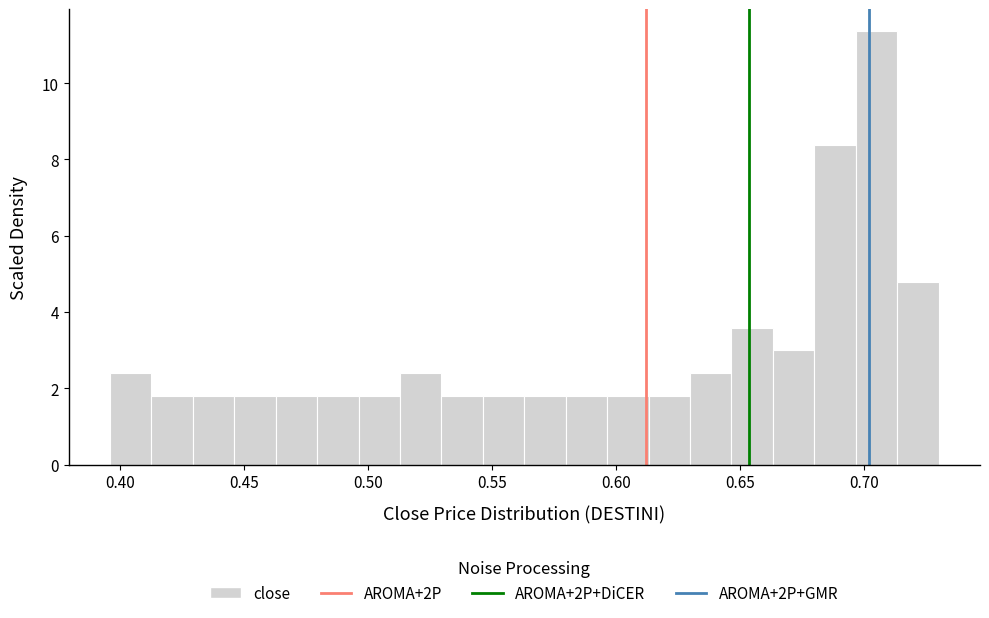

Around what value on the x-axis is the tallest bar? Give the approximate position of its centre, as read against the axis.

0.705